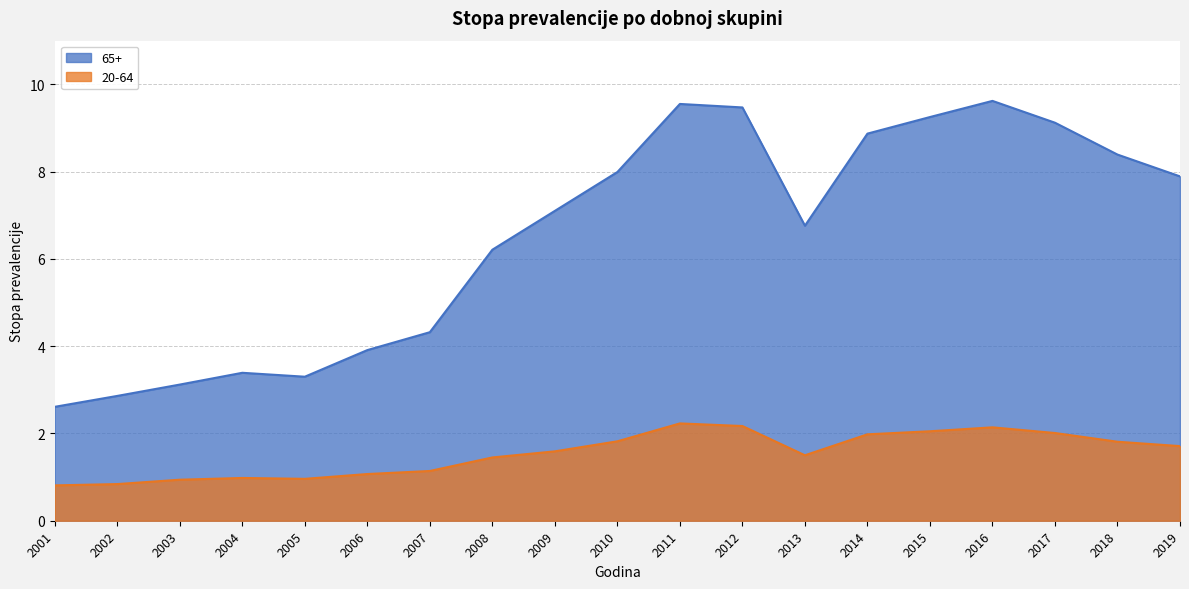

Count the number of data series in this chart.

2